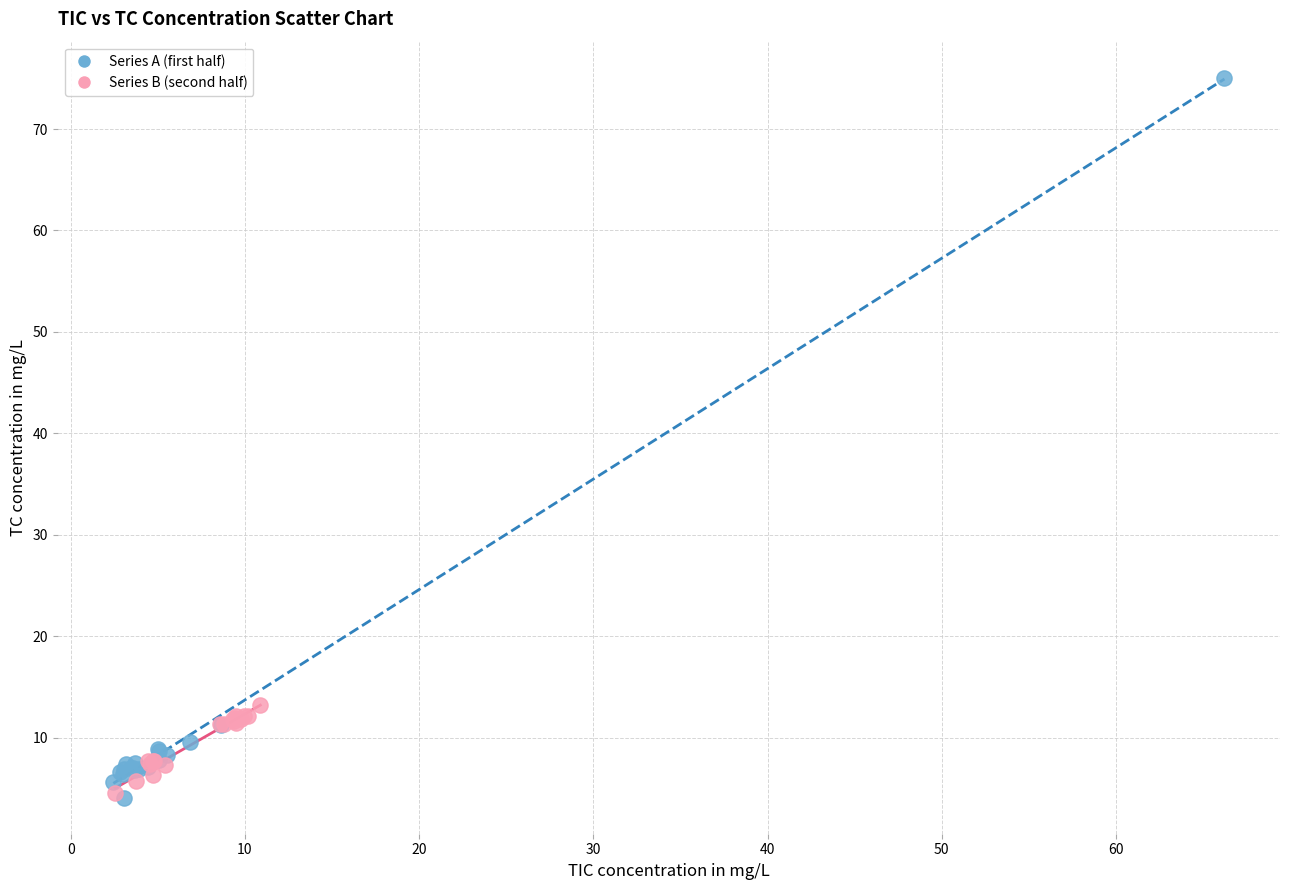

Which series reaches the maximum Y coordinate?

Series A (first half)